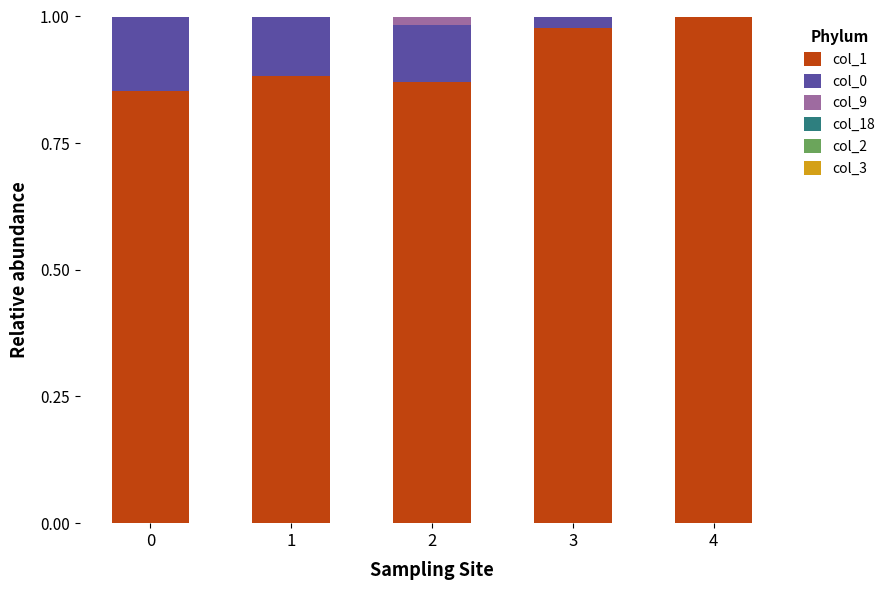

Is it true that col_0 equals 0.0 at 4?

True